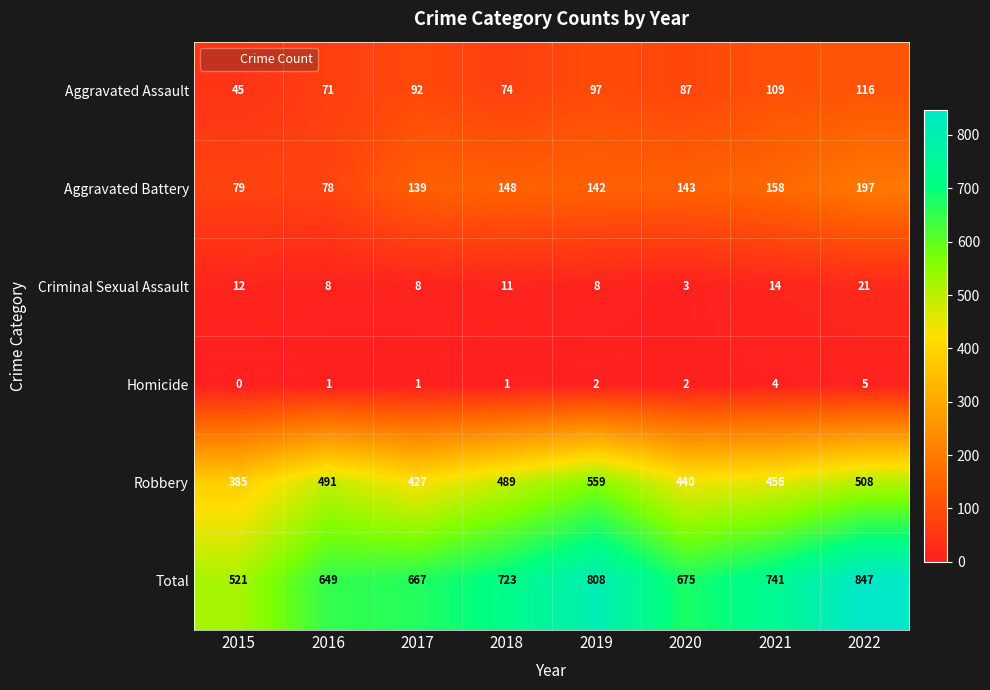

At which label does Criminal Sexual Assault reach its peak?

2022